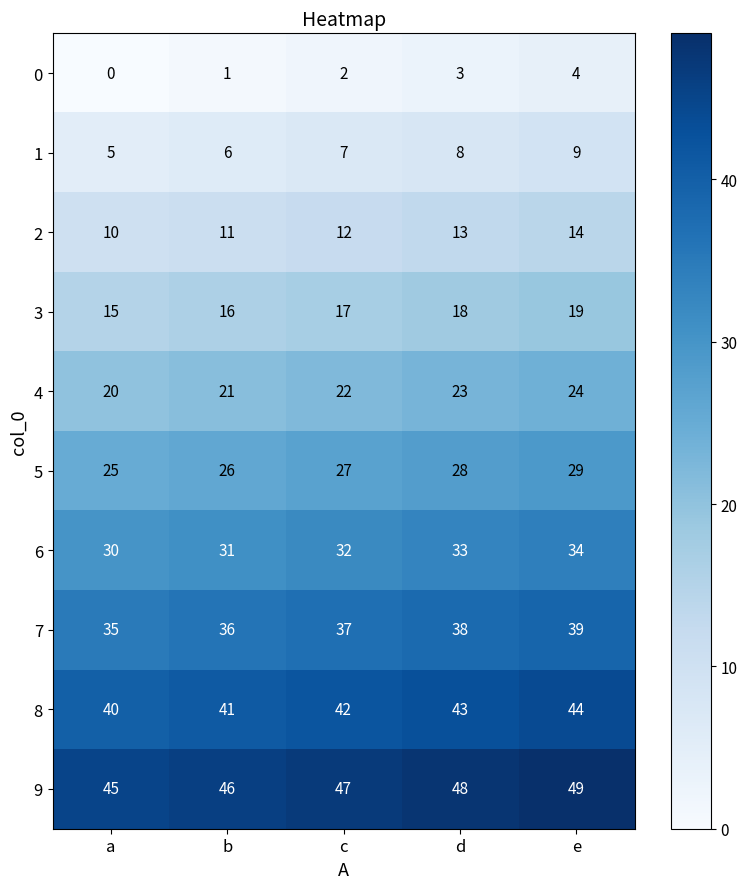

What is the difference between the highest and lowest values at c?

45